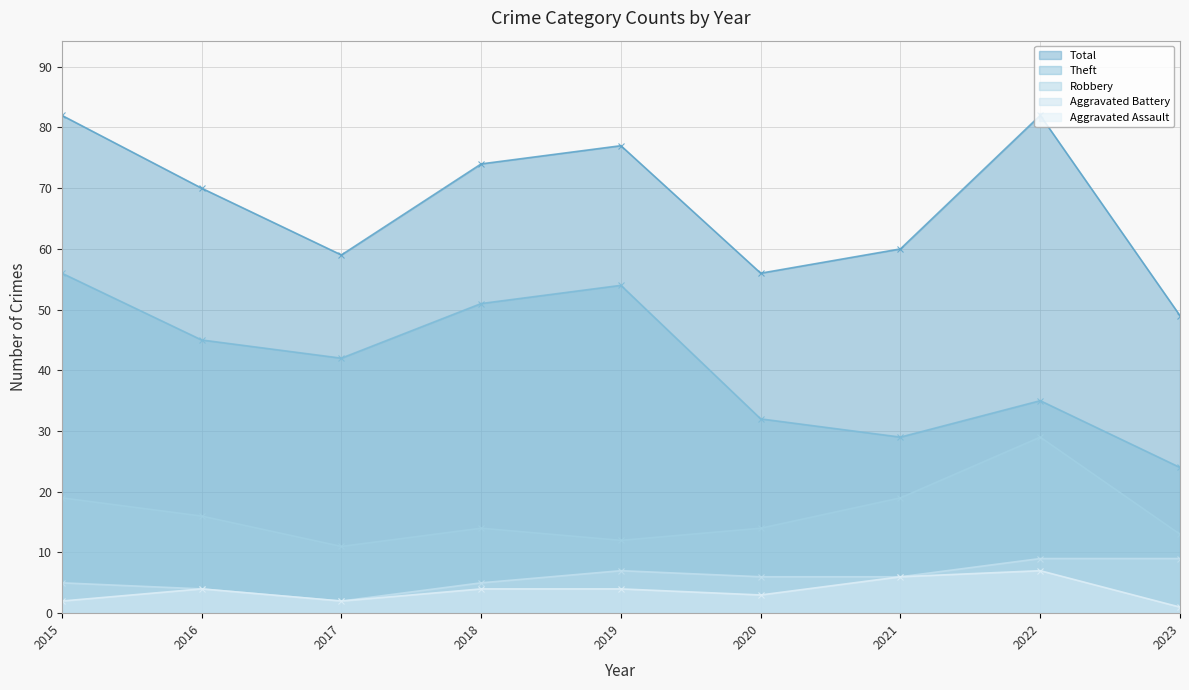

Where does the Robbery series first go above 14?

2015